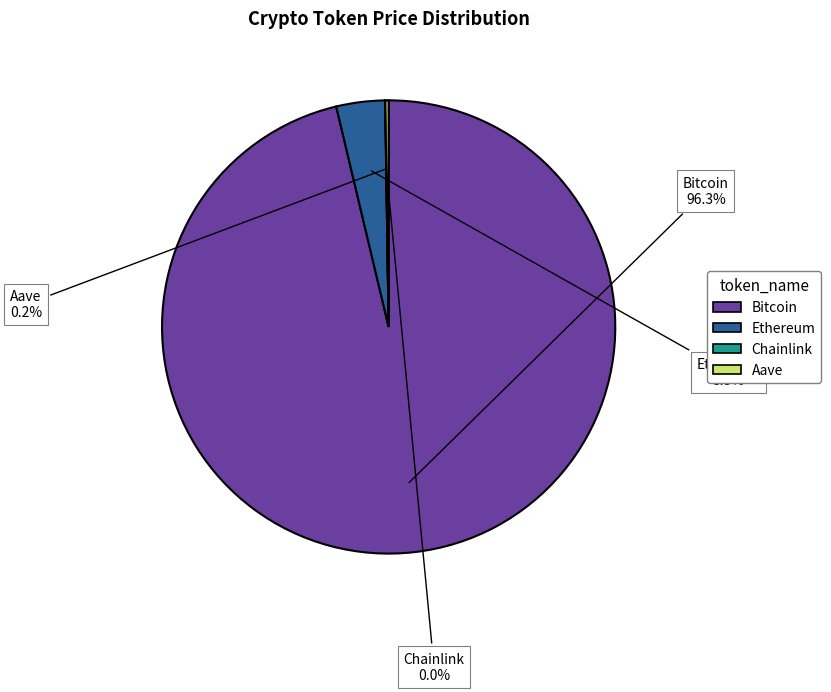

Which slice is the largest?

Bitcoin